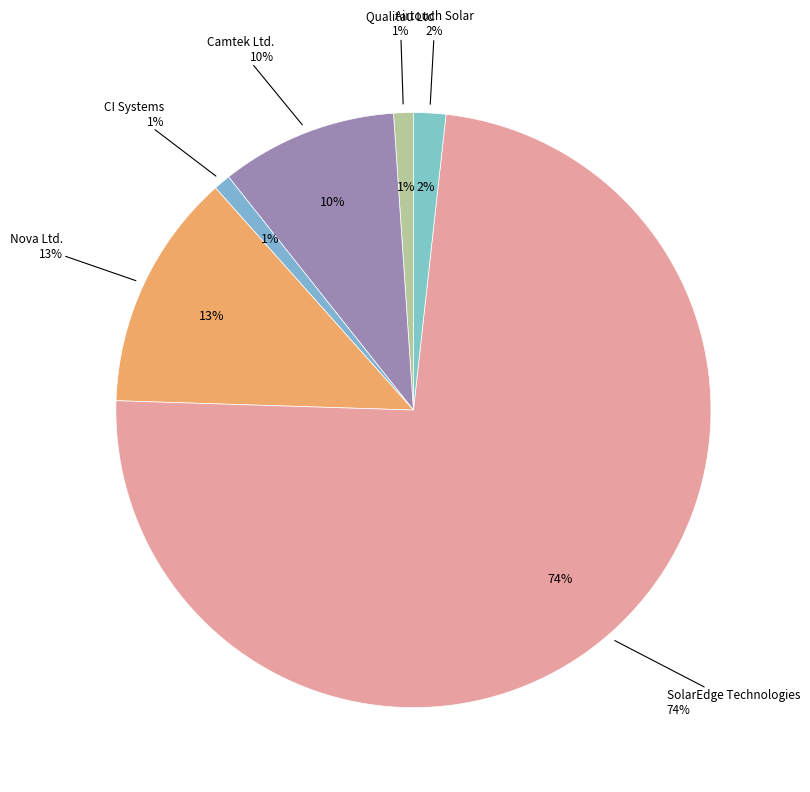

Rank the categories by value from lowest to highest.

CI Systems, Qualitau Ltd, Airtouch Solar, Camtek Ltd., Nova Ltd., SolarEdge Technologies